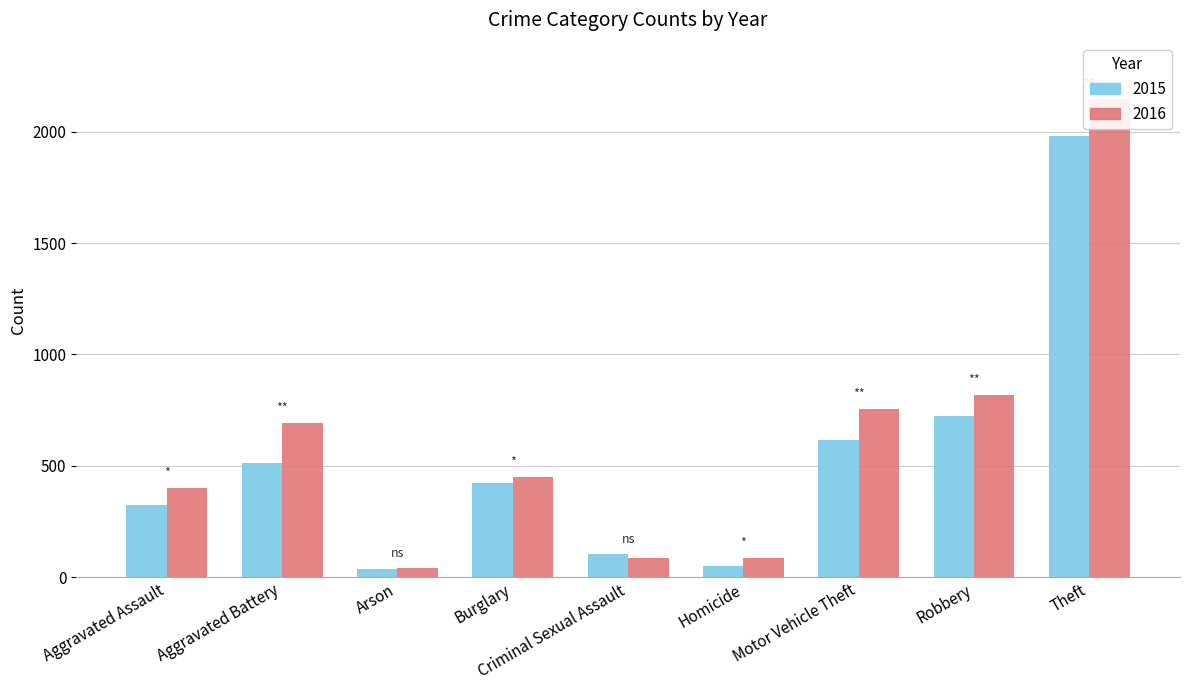

Which category has the highest value across all series?

Theft